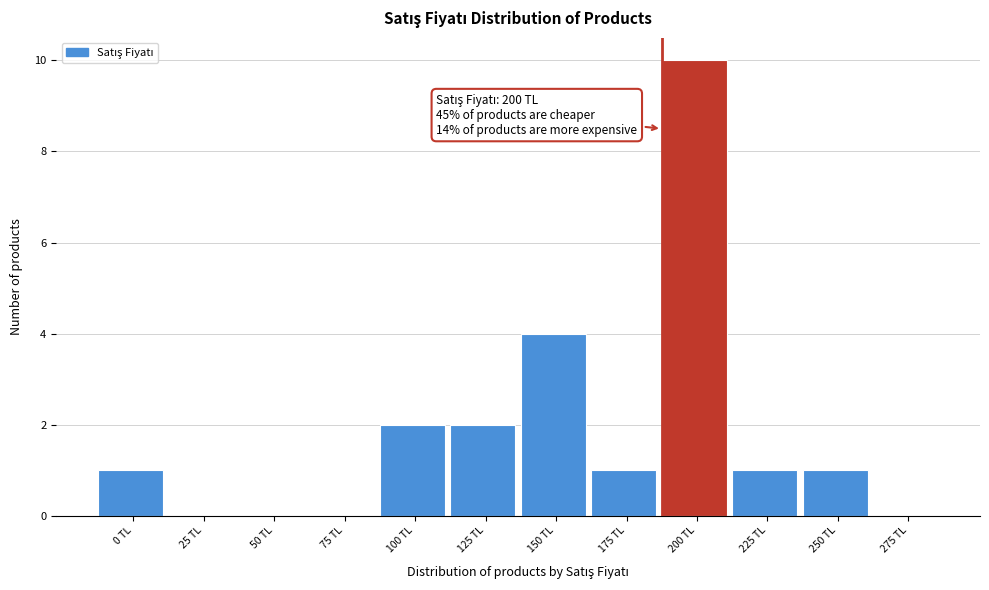

Reading right to left, extract all data points from this chart.

275 TL=0	250 TL=1	225 TL=1	200 TL=10	175 TL=1	150 TL=4	125 TL=2	100 TL=2	75 TL=0	50 TL=0	25 TL=0	0 TL=1